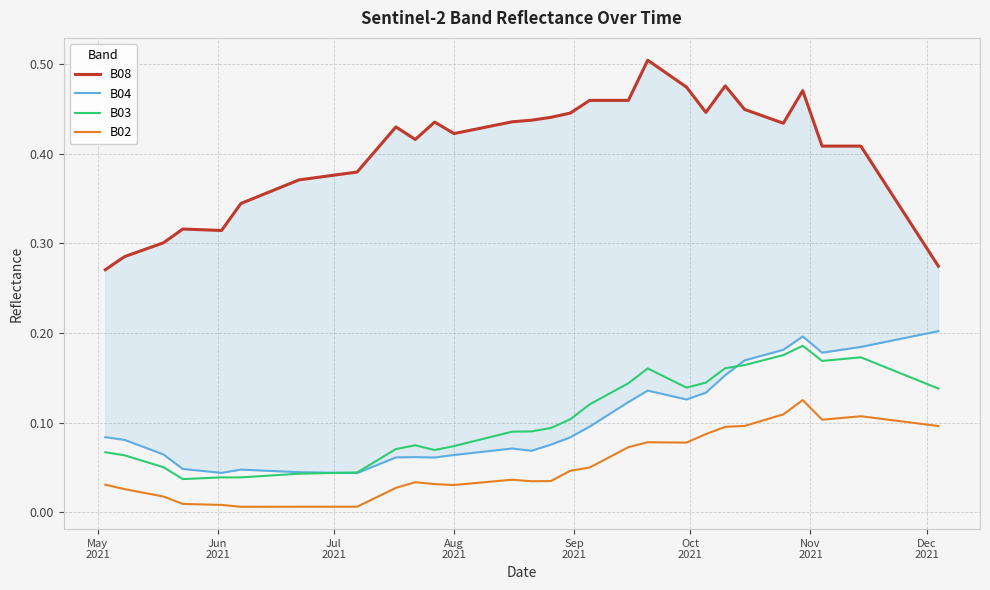

True or false: B03 and B02 intersect in this chart.

False